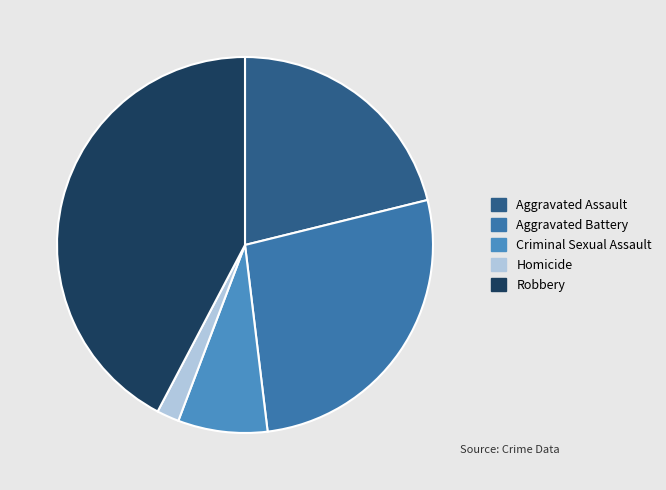

Which slice is the smallest?

Homicide